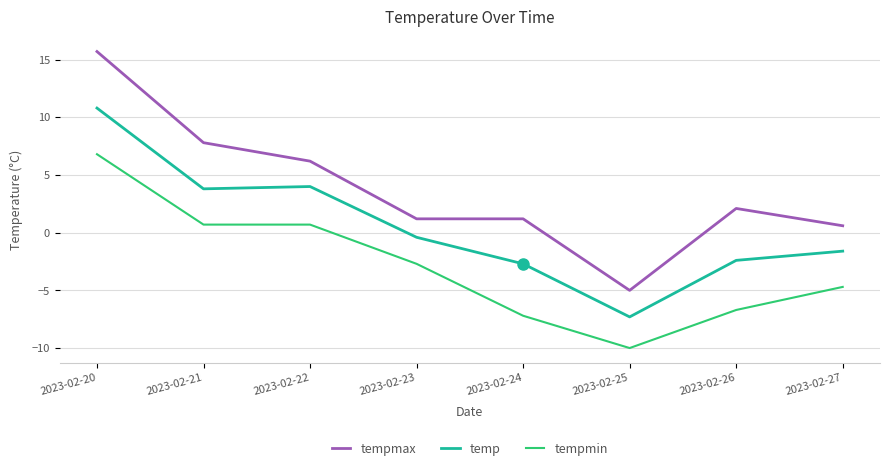

The value of tempmin at 2023-02-23 is -4.7. True or false?

False